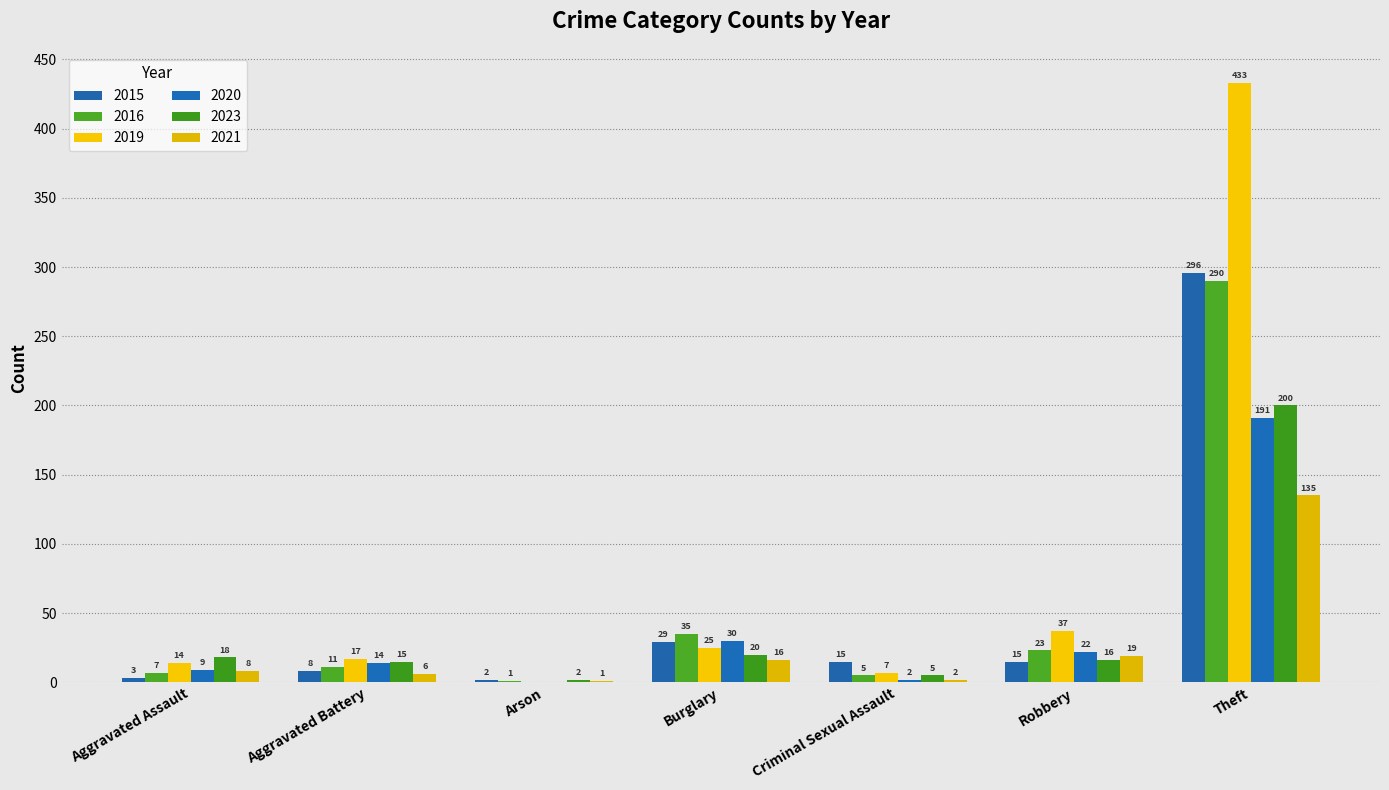

Is it true that 2019 equals 61 at Robbery?

False